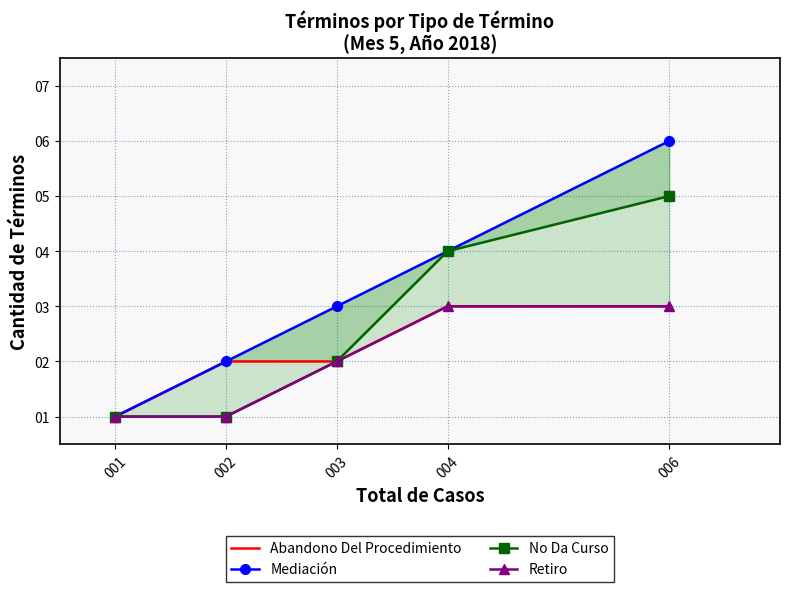

How many data points in Abandono Del Procedimiento are less than 2?

1